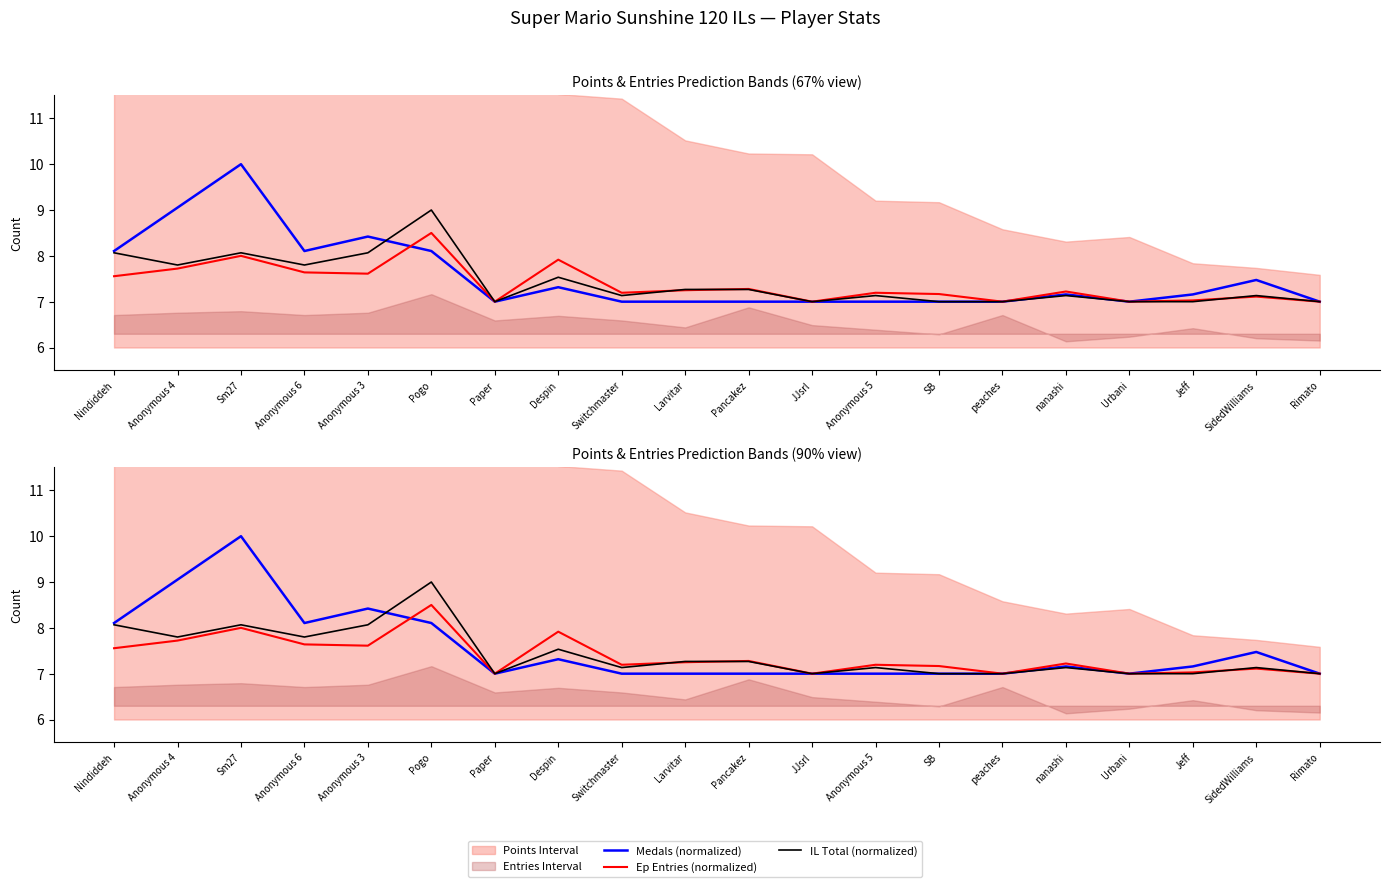

What is the approximate value of Ep Entries (normalized) at Larvitar?

7.2